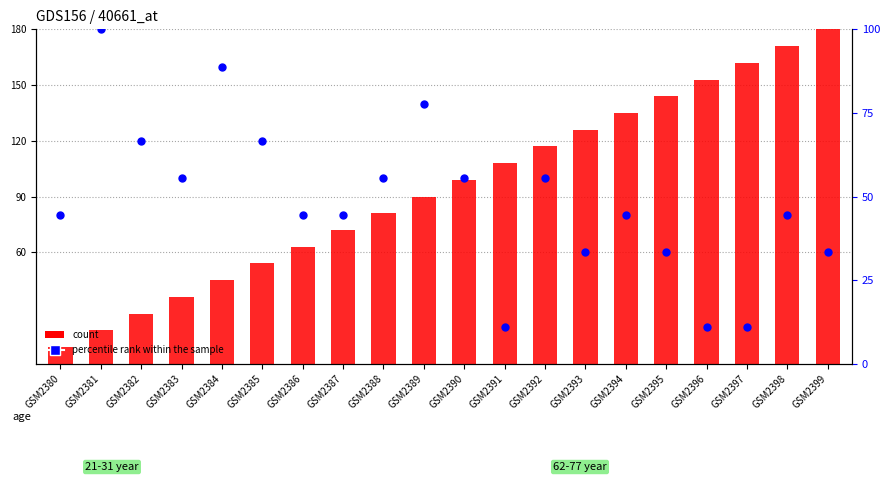

Which series contains the lowest Y value?

count